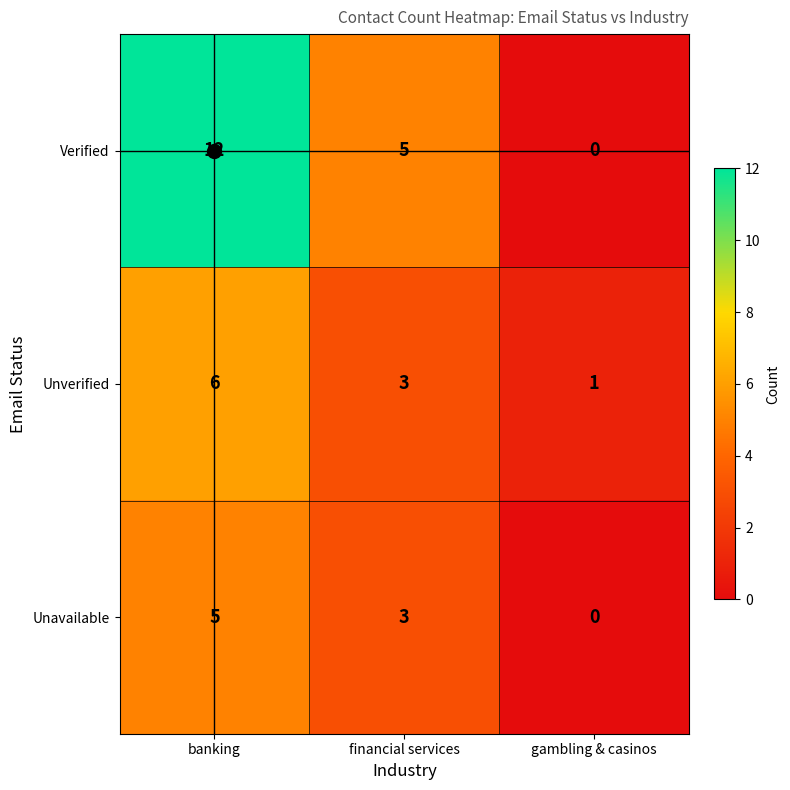

Rank the series by their average value, from lowest to highest.

Unavailable, Unverified, Verified